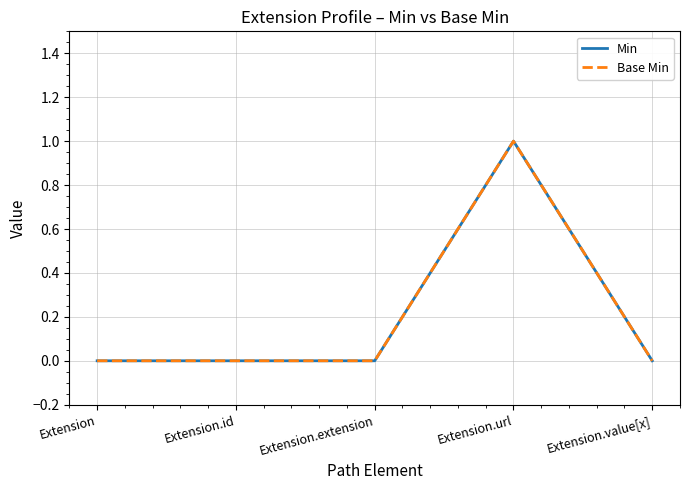

Which series has the largest range (max minus min)?

Min